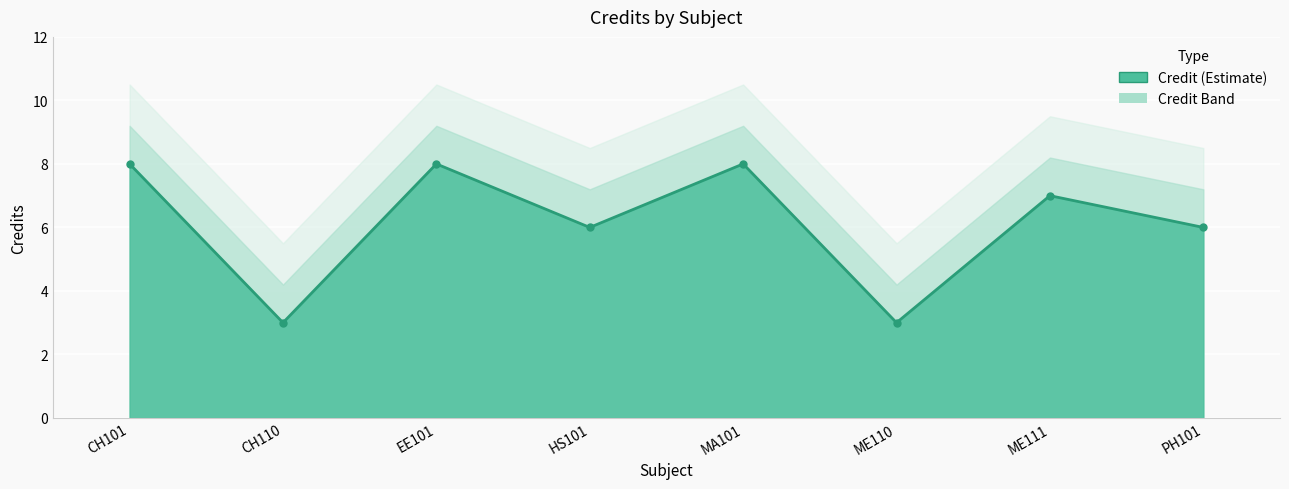

Approximately how many times larger is the value at HS101 compared to EE101?

0.8